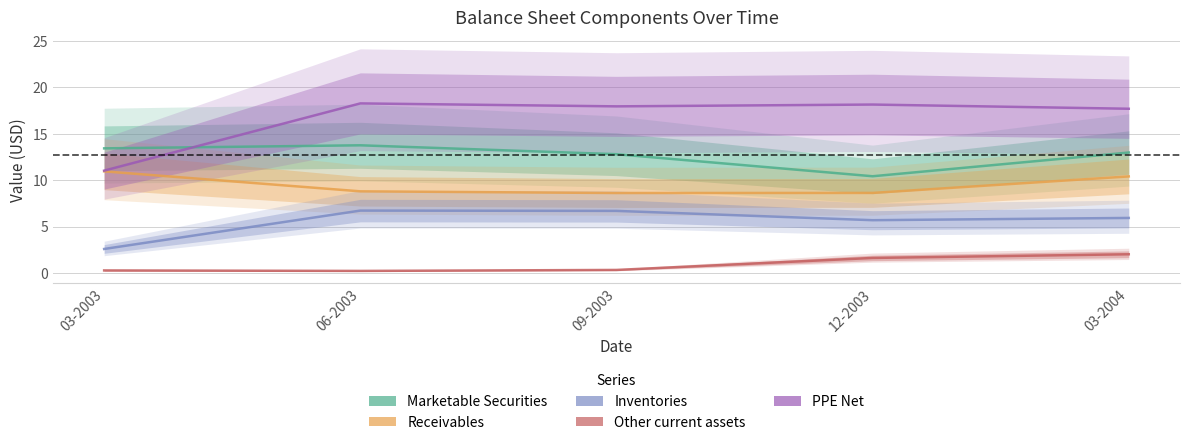

What position from the right is 03-2003?

5